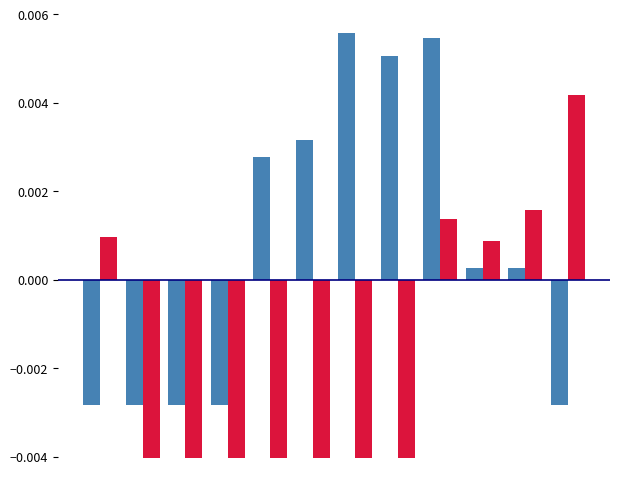

Are the bars horizontal?

No